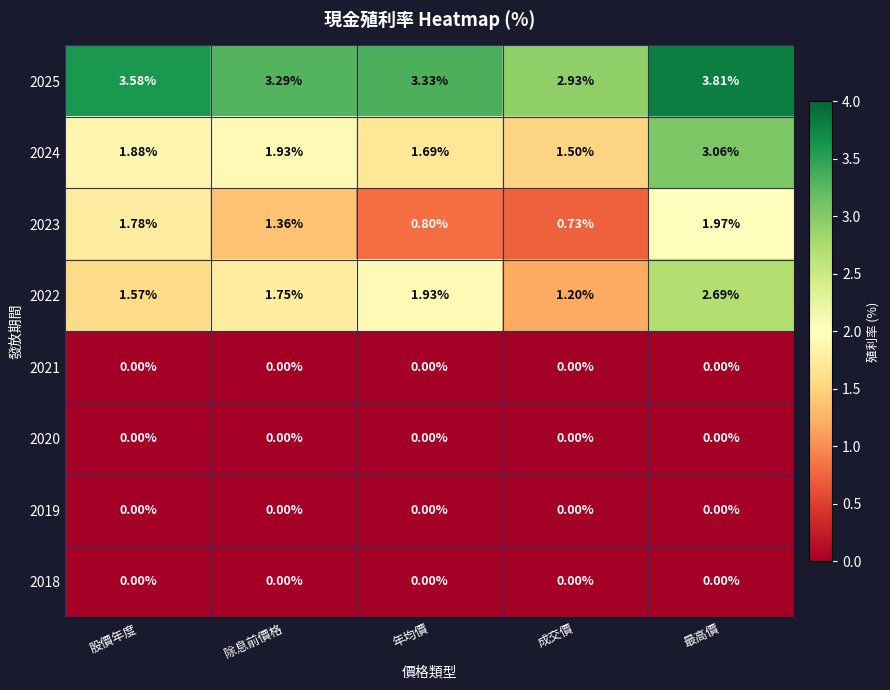

Which label corresponds to the largest value in the chart?

最高價